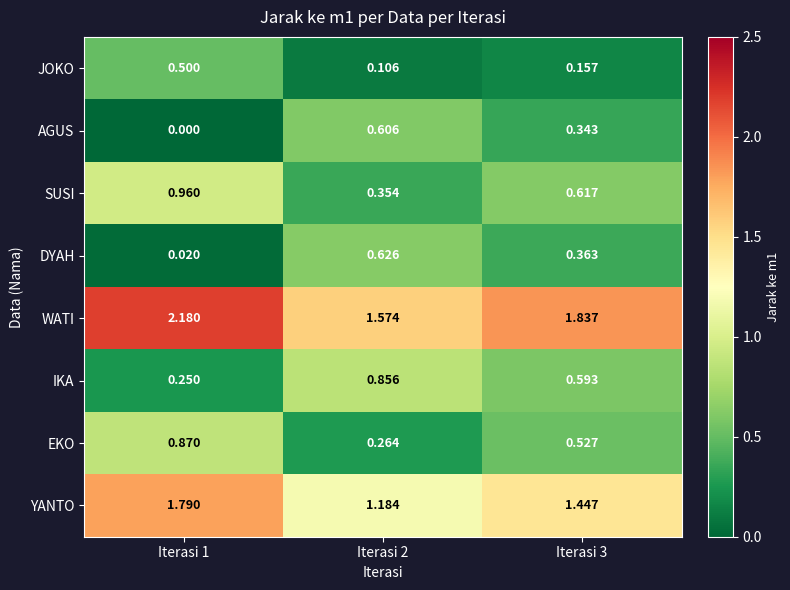

Is the value of IKA at Iterasi 1 greater than the value of WATI at Iterasi 2?

No